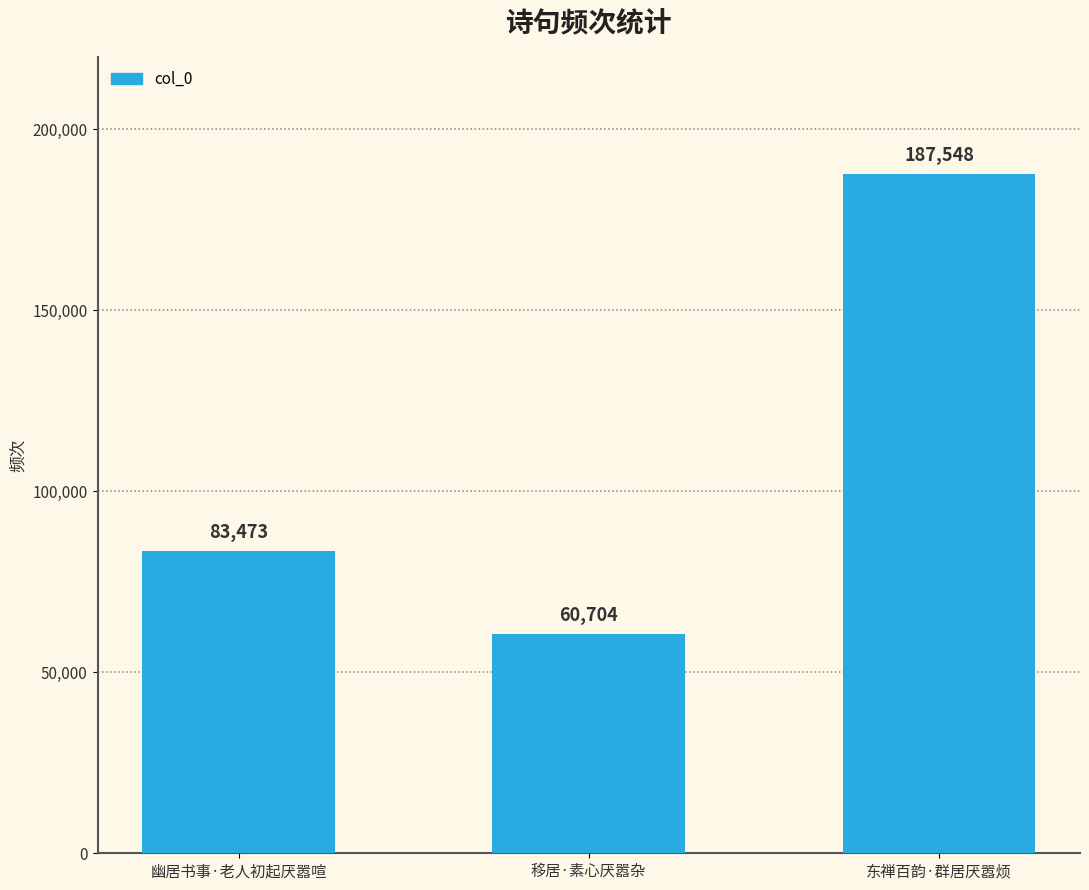

How many bars are there in total?

3